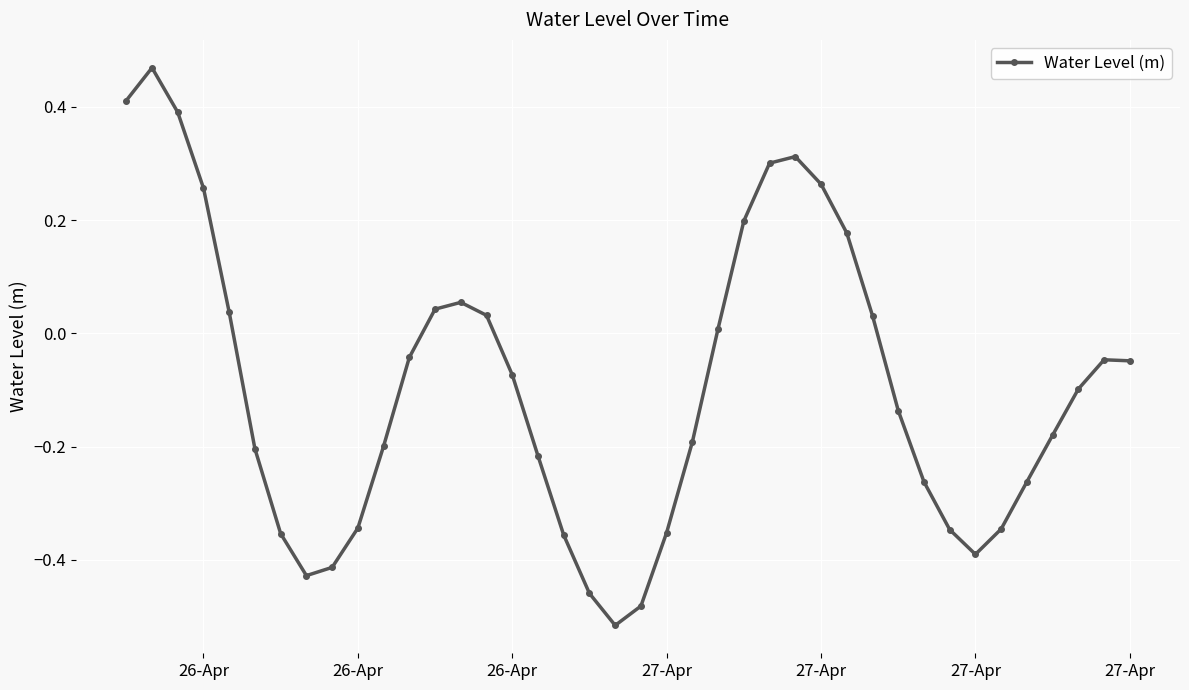

How many interior local valleys (lower than both neighbors) does the data have?

3